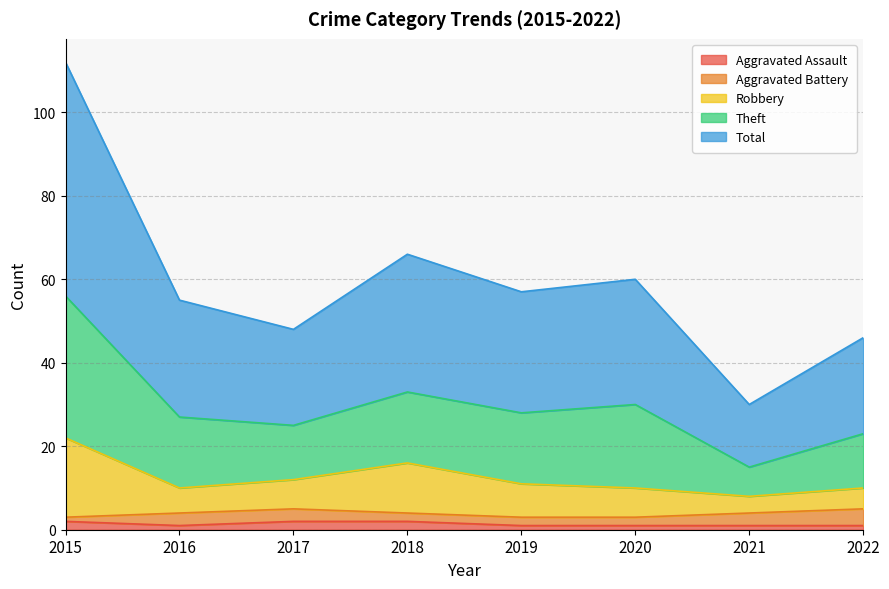

True or false: Theft and Aggravated Assault cross at least once.

False